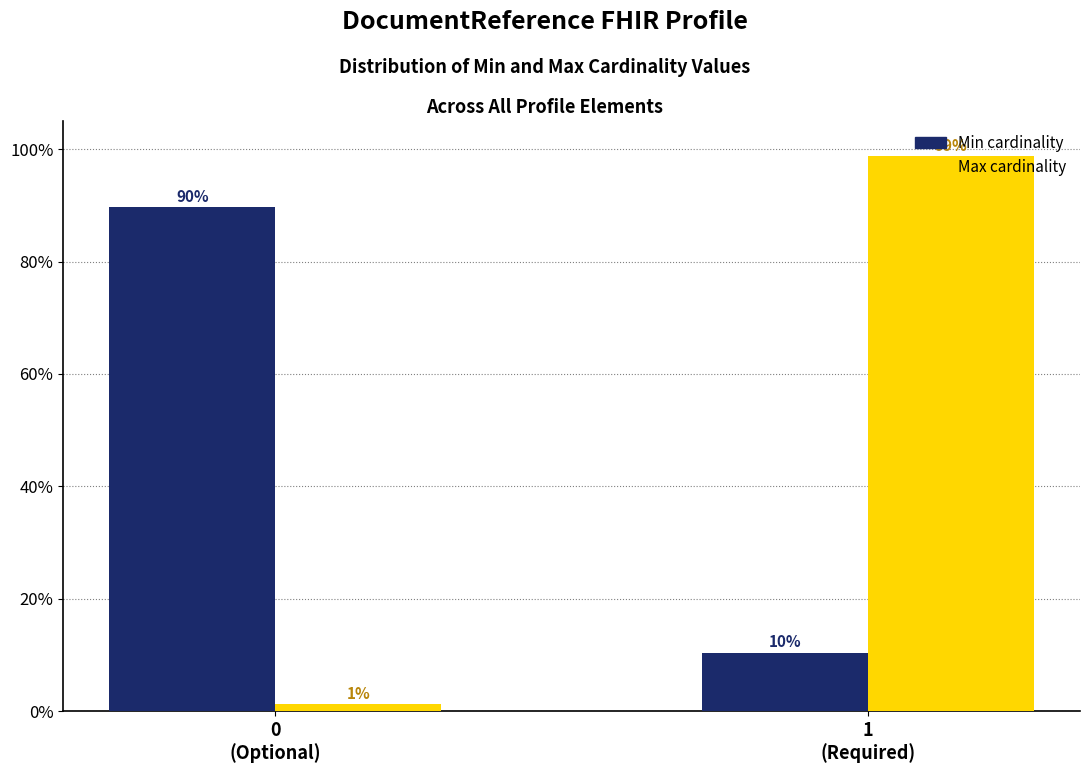

What is the greatest value displayed?

98.7